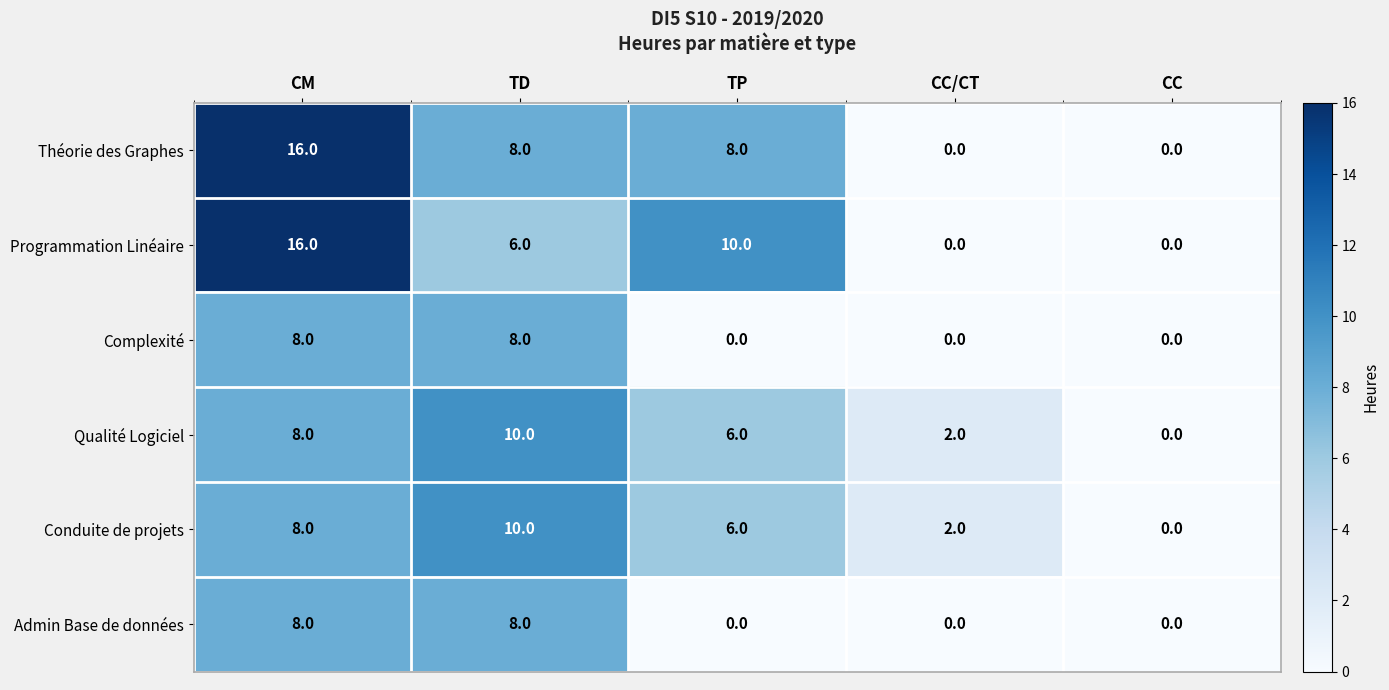

Reading left to right, transcribe all the data shown in this chart.

Théorie des Graphes: 16	8	8	0	0
Programmation Linéaire: 16	6	10	0	0
Complexité: 8	8	0	0	0
Qualité Logiciel: 8	10	6	2	0
Conduite de projets: 8	10	6	2	0
Admin Base de données: 8	8	0	0	0